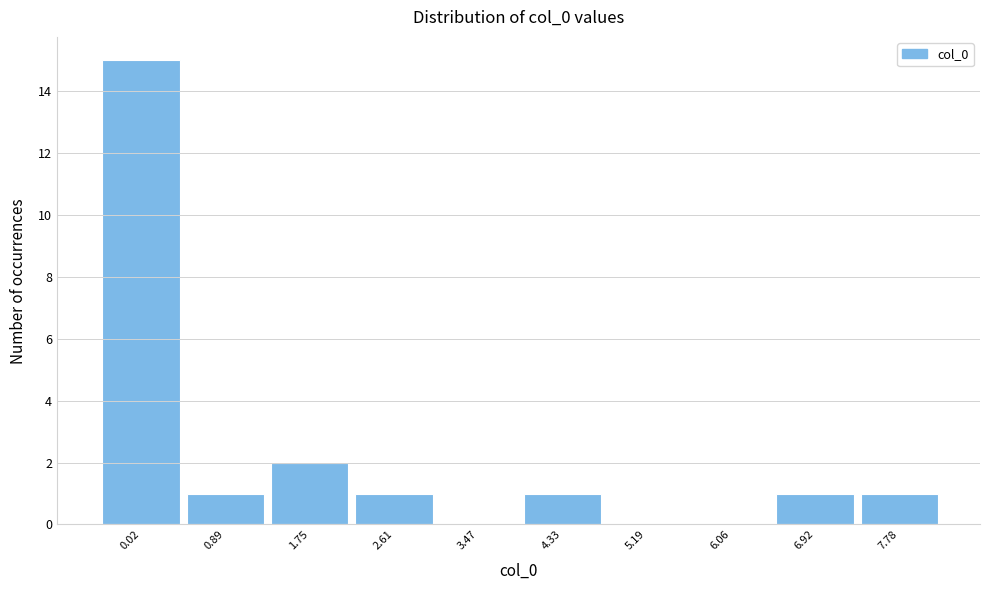

Reading left to right, extract all data points from this chart.

0.02=15	0.89=1	1.75=2	2.61=1	3.47=0	4.33=1	5.19=0	6.06=0	6.92=1	7.78=1